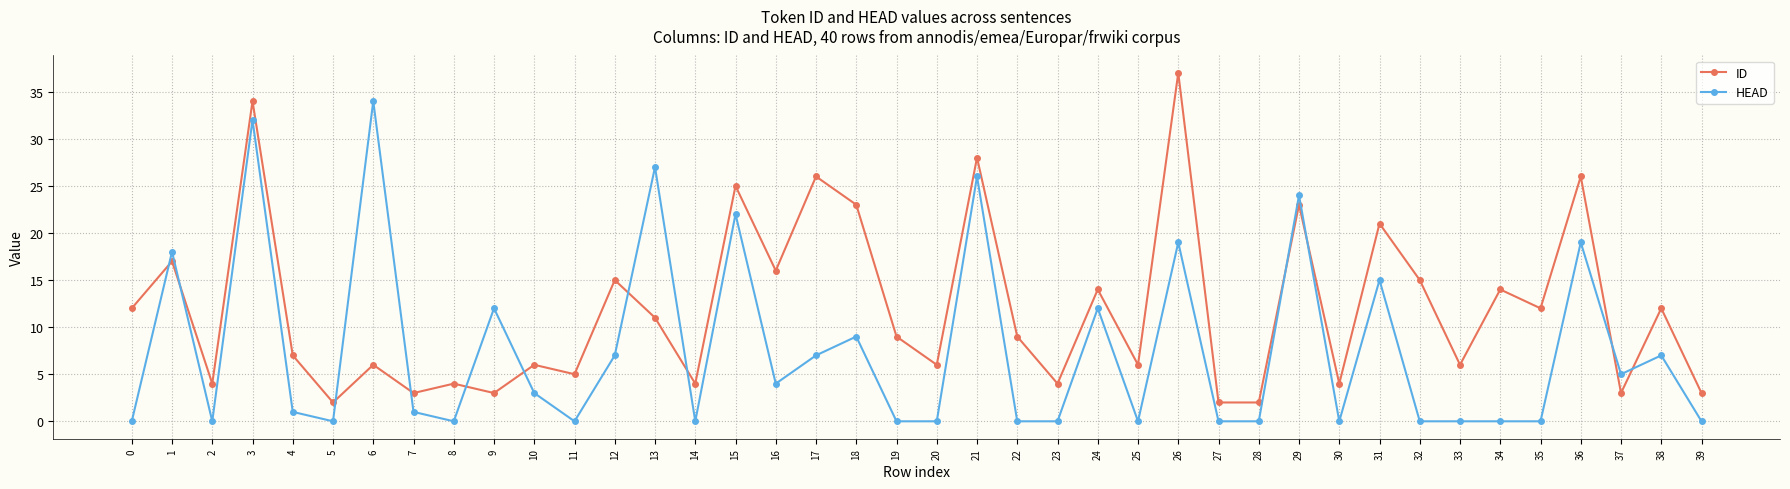

Rank the series by their maximum value, from lowest to highest.

HEAD, ID